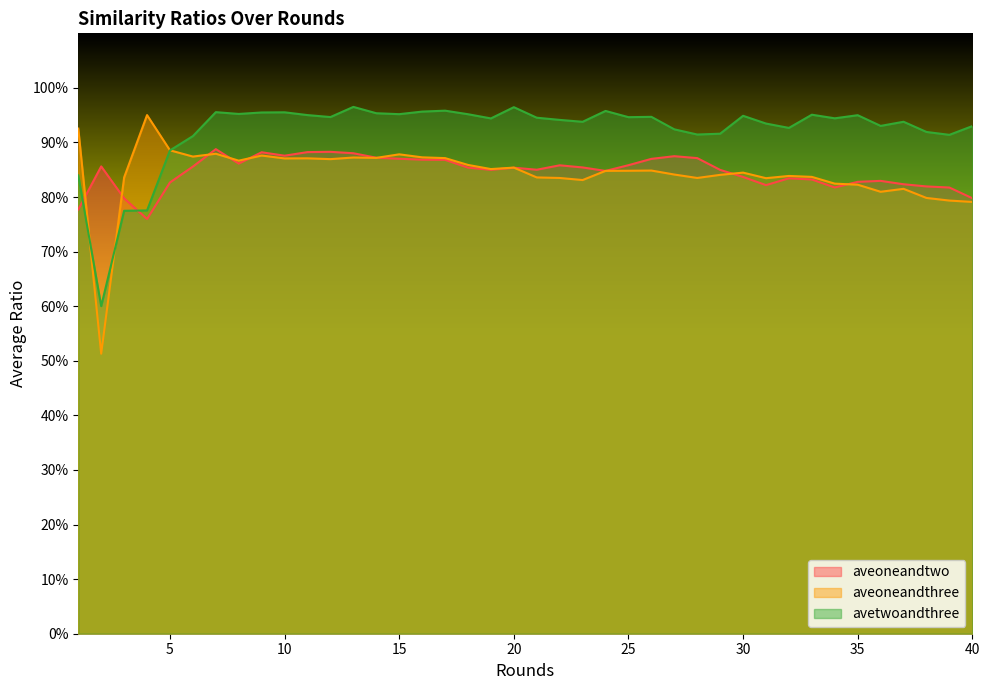

What are all the series names shown in the legend?

aveoneandtwo, aveoneandthree, avetwoandthree